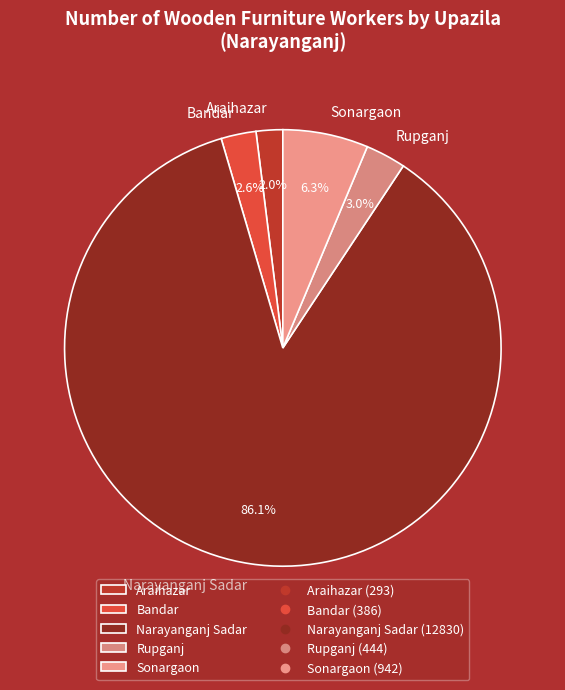

Is there any slice that represents more than half of the pie?

Yes